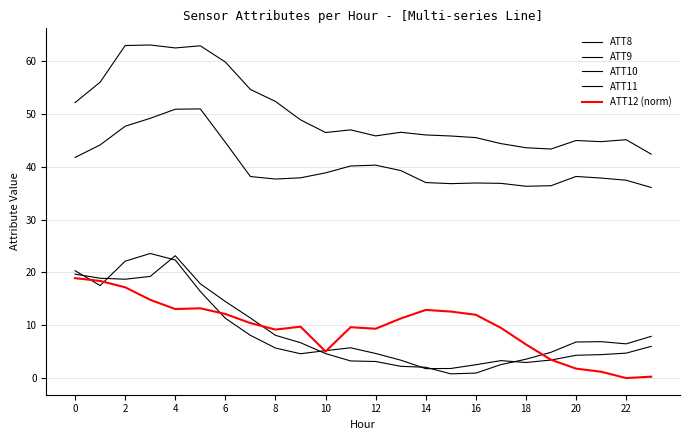

Is this an area chart (filled region under the line)?

No